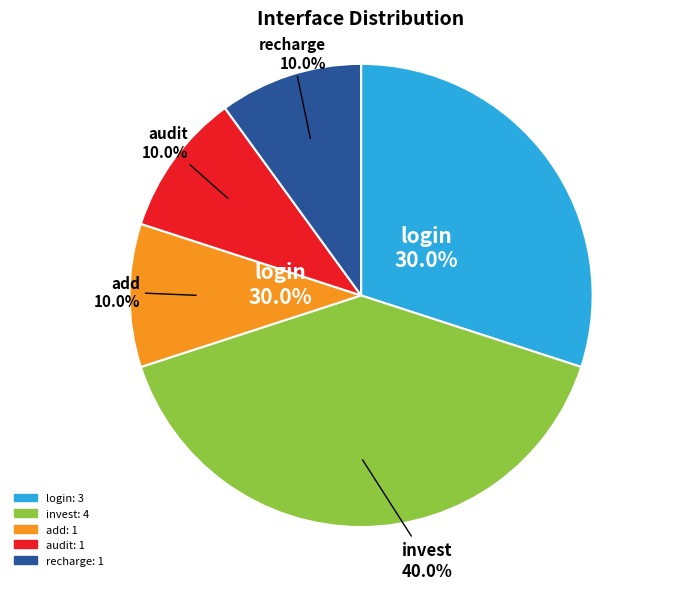

Between recharge and login, which is larger?

login